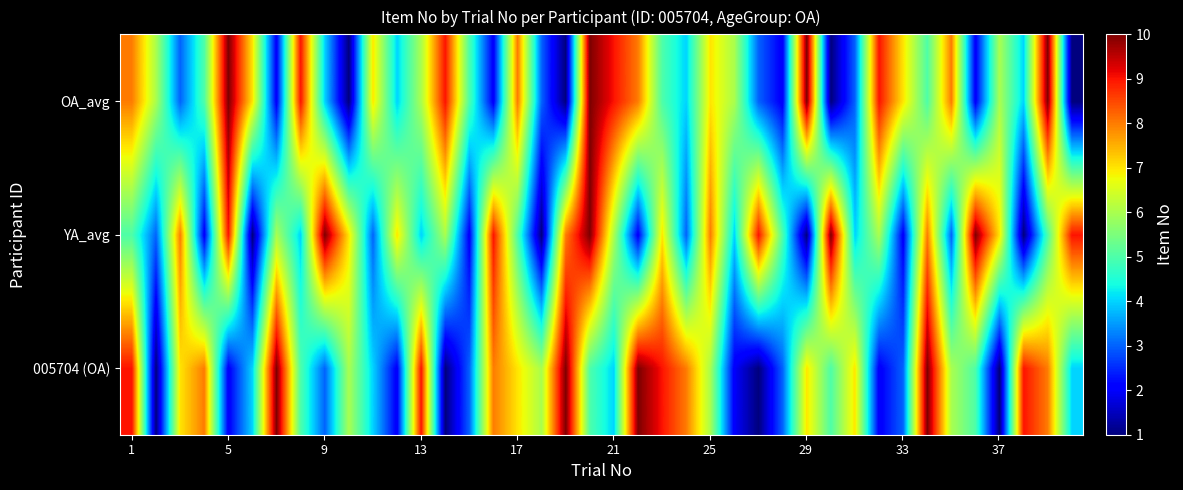

At how many categories does at least one series exceed 3?

40